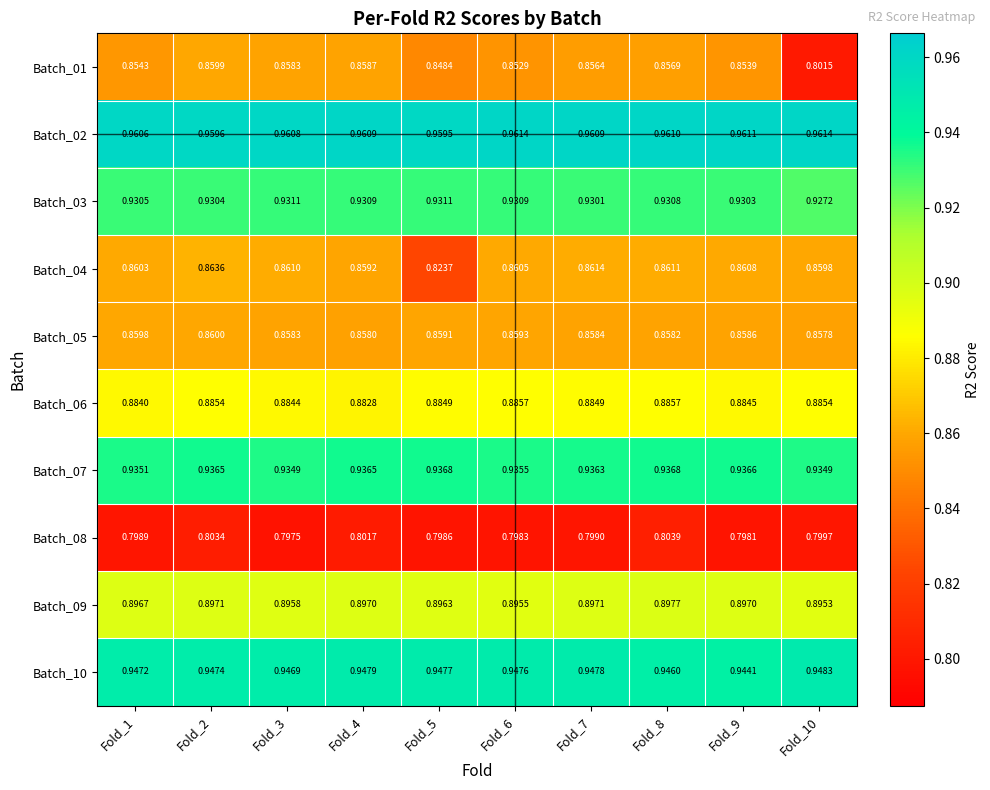

Is the value of Batch_06 at Fold_1 greater than the value of Batch_04 at Fold_1?

Yes